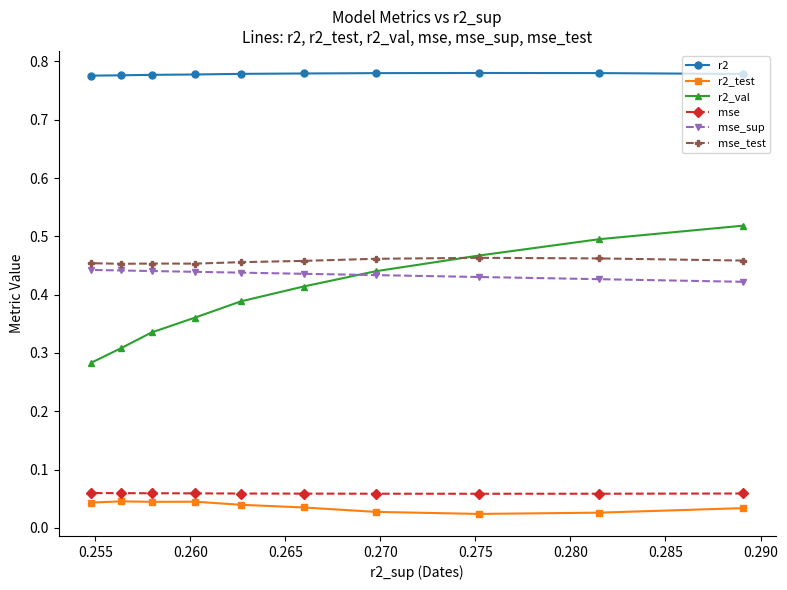

What is the value of the mse point at the 6th from the left?

0.1